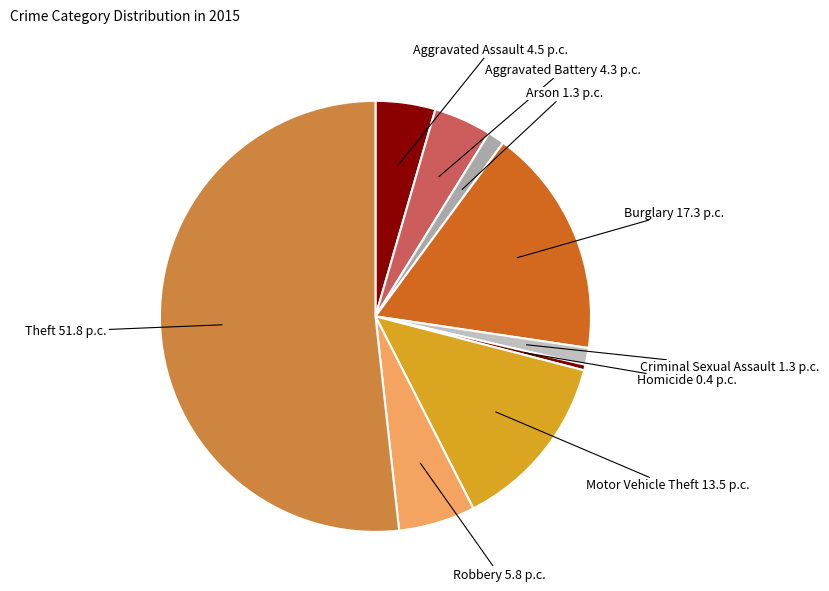

True or false: Burglary accounts for 17% of the total.

True